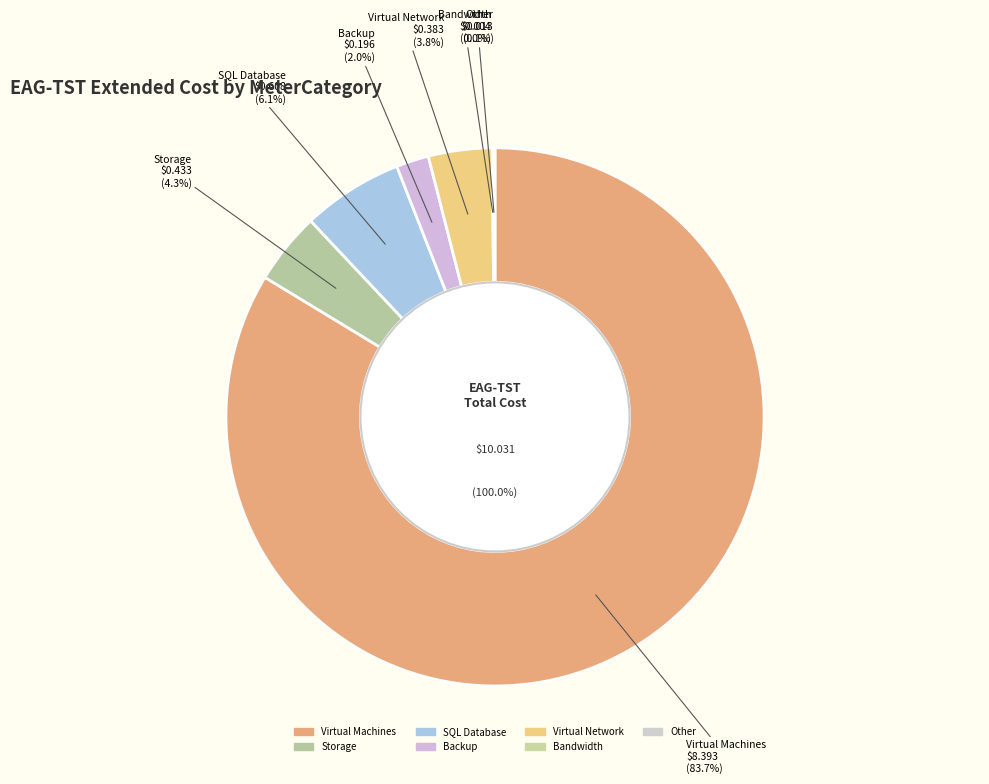

How many segments does this pie chart have?

7